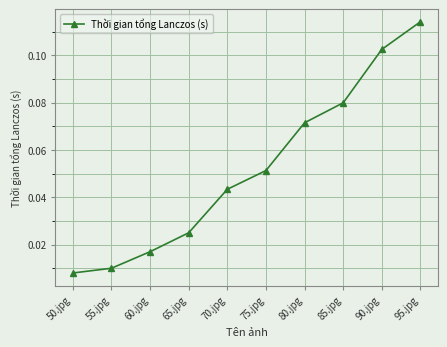

Rank the categories by value from highest to lowest.

95.jpg, 90.jpg, 85.jpg, 80.jpg, 75.jpg, 70.jpg, 65.jpg, 60.jpg, 55.jpg, 50.jpg